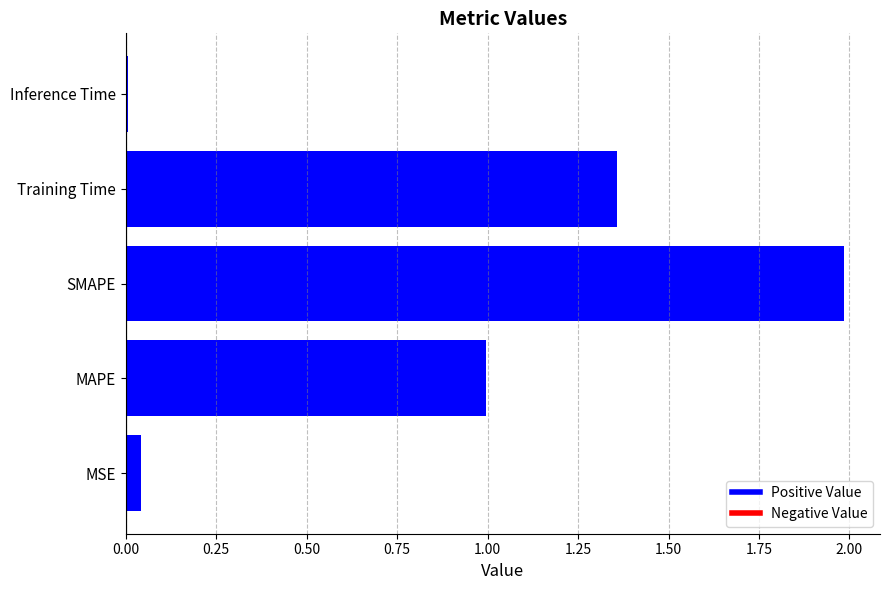

True or false: the data shows 1.9 at Training Time.

False